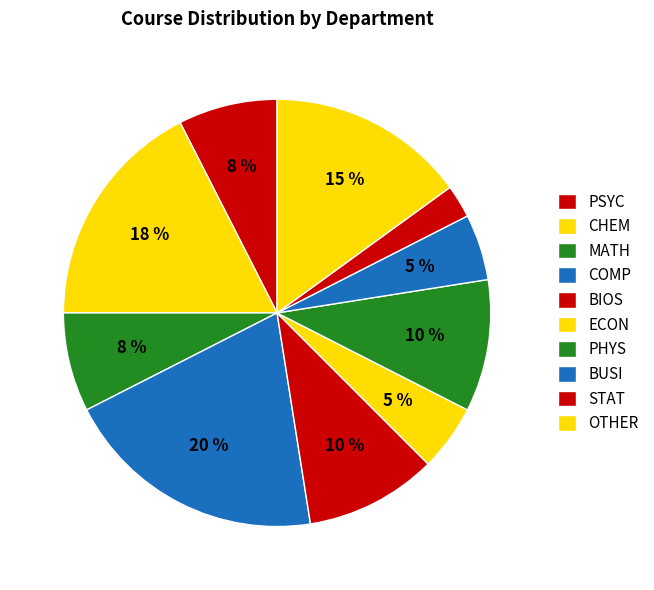

To the nearest percent, what portion does PSYC represent?

8%